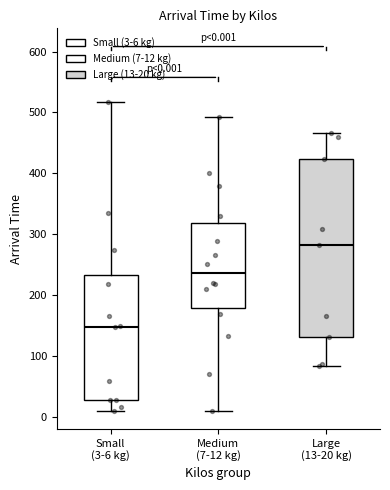

Which box is the tallest, from its lower edge to its upper edge?

Large (13-20 kg)